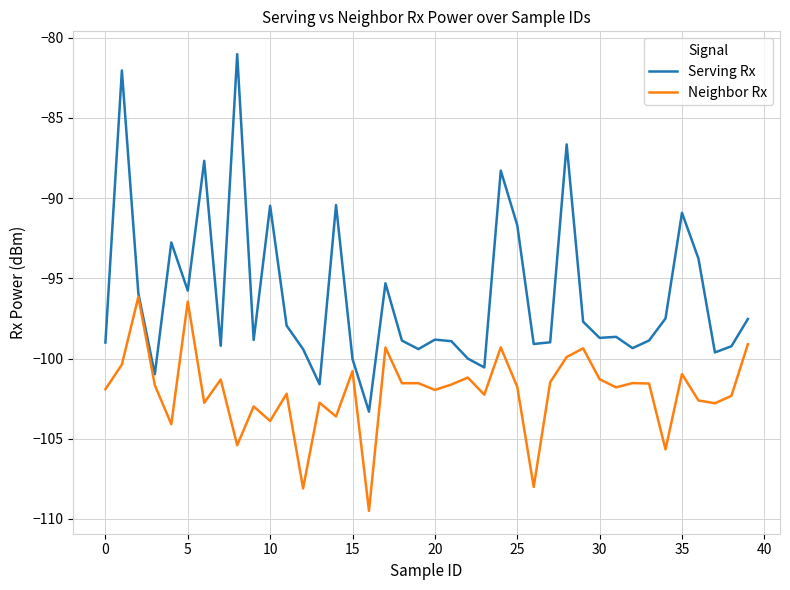

Which series has the largest range (max minus min)?

Serving Rx